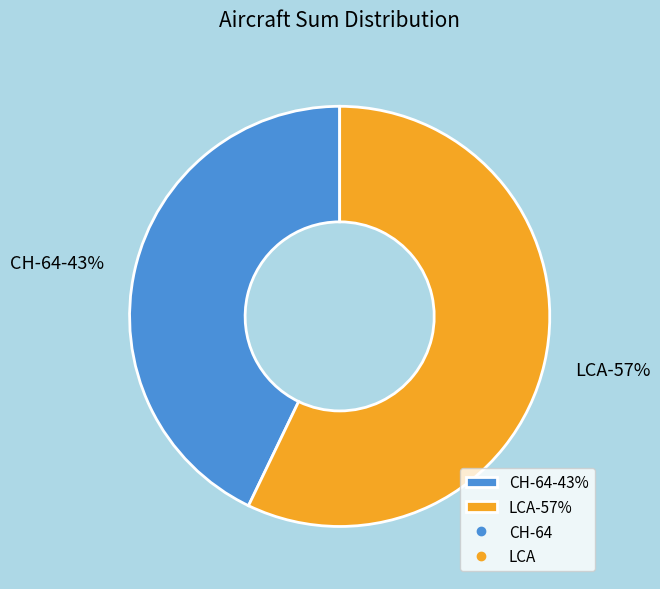

What percentage is the LCA slice, to the nearest percent?

57%